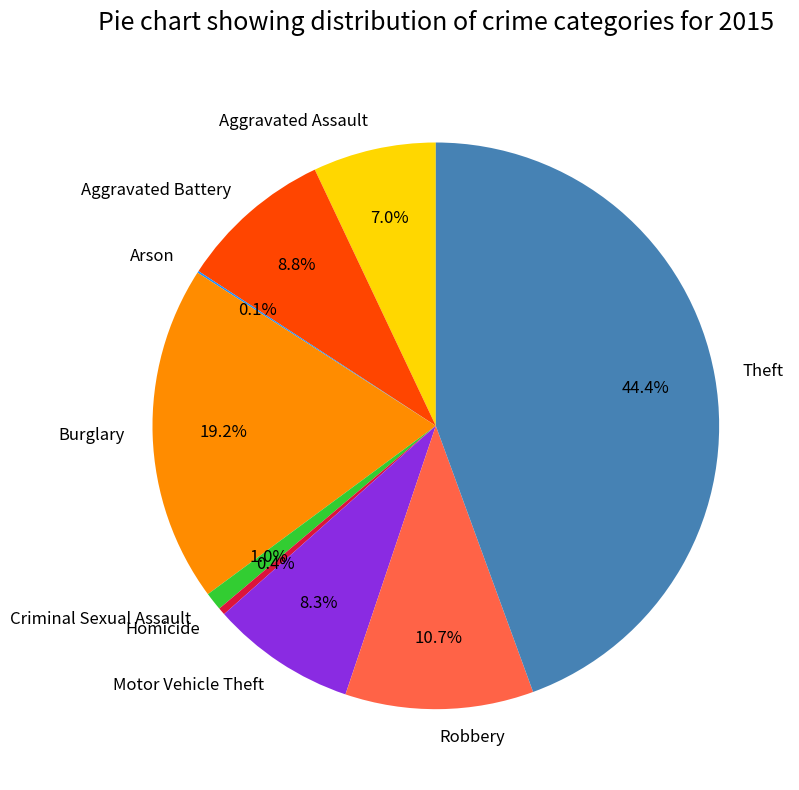

To the nearest percent, what percentage of the pie is Criminal Sexual Assault?

1%